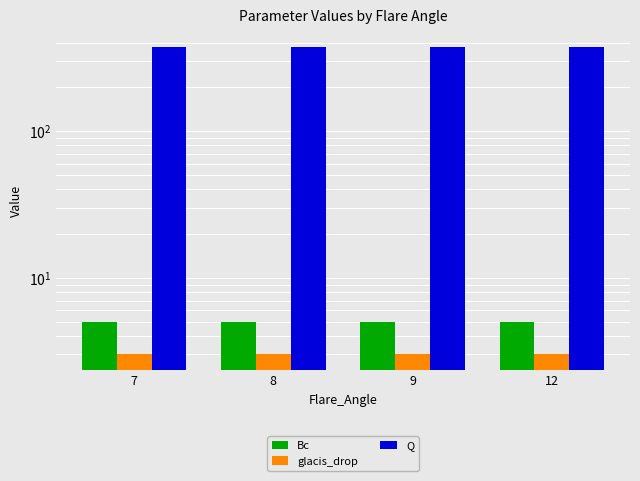

Between 8 and 12, which series saw the biggest shift?

Bc